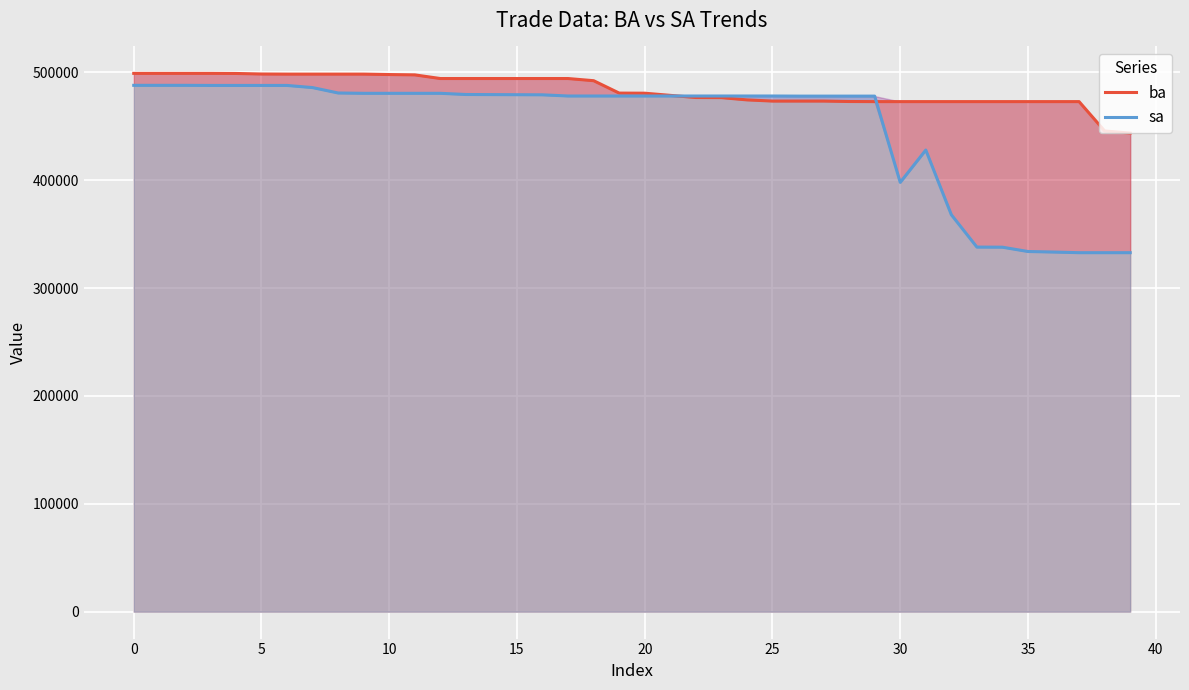

What is the label of the 7th point from the right?

33